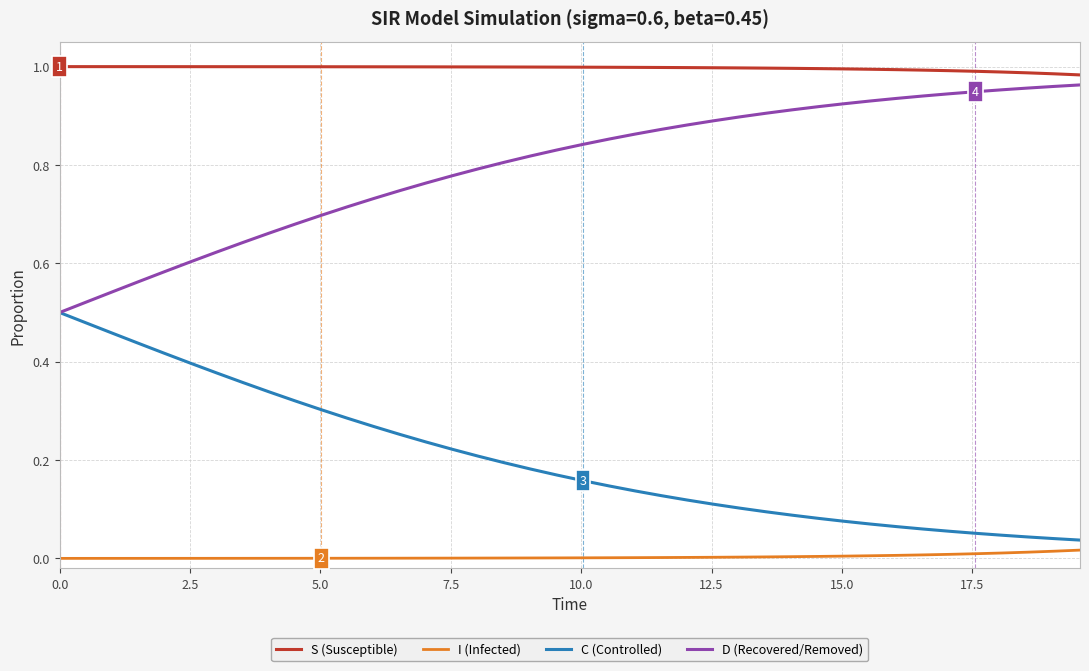

Which series has the largest total across all categories?

S (Susceptible)